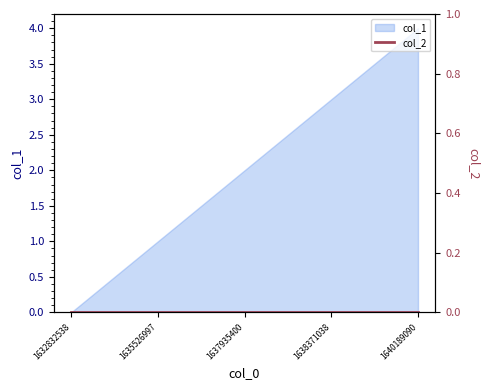

What is the sum of all values?

10